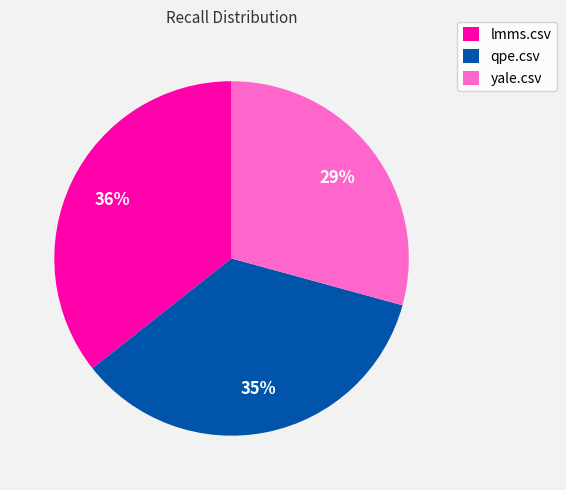

Which slice is the largest?

lmms.csv